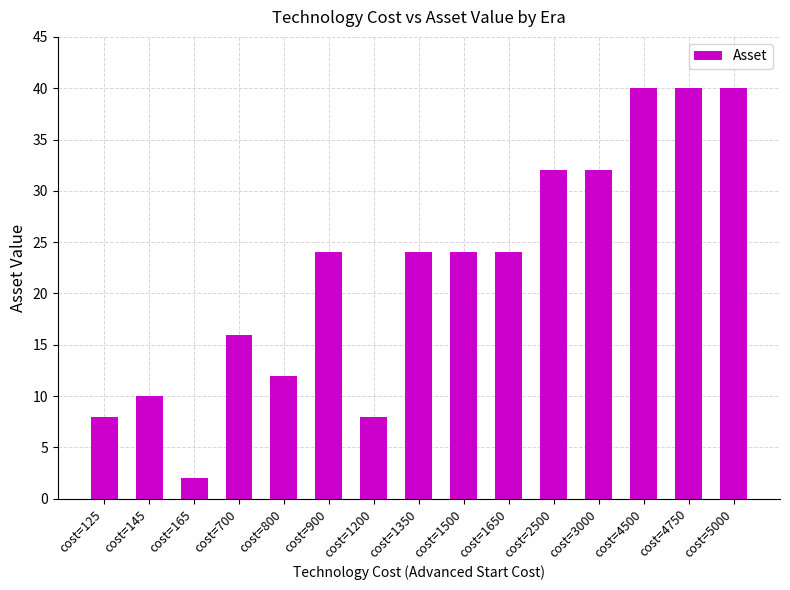

What is the approximate value at cost=5000?

40